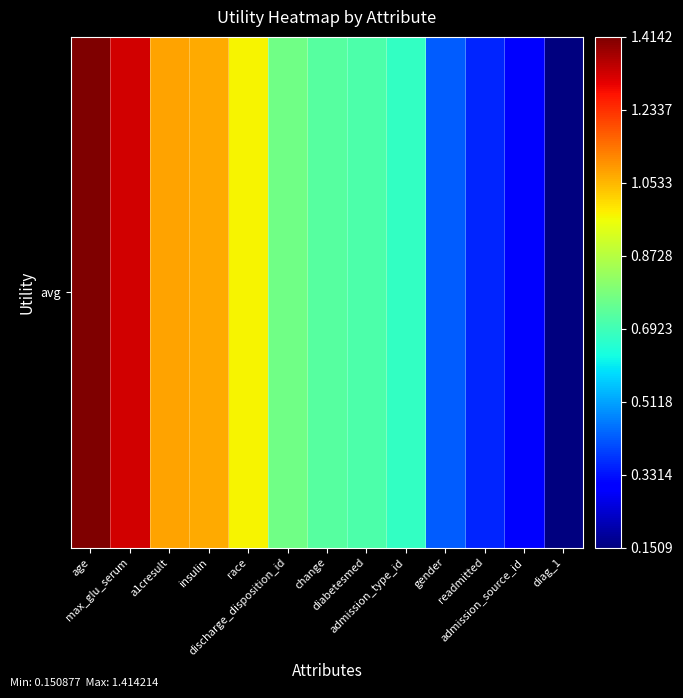

What is the change in value from change to gender?

-0.3